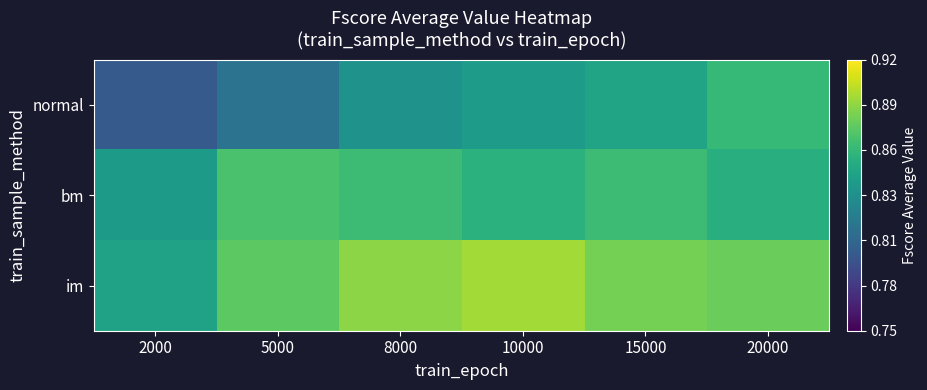

What is the total value across all series at 2000?

2.5